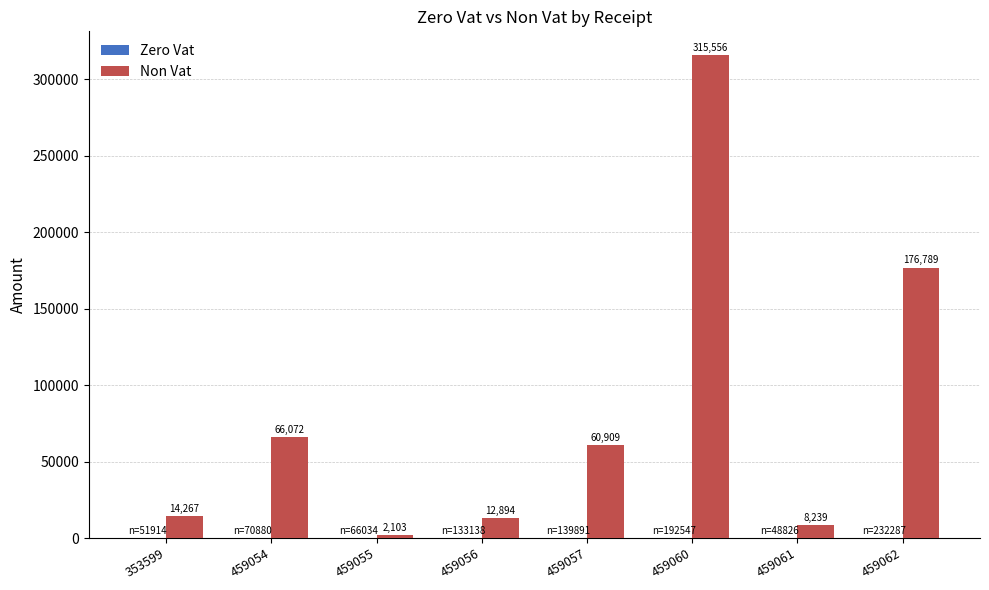

Which label corresponds to the smallest value in the chart?

459055